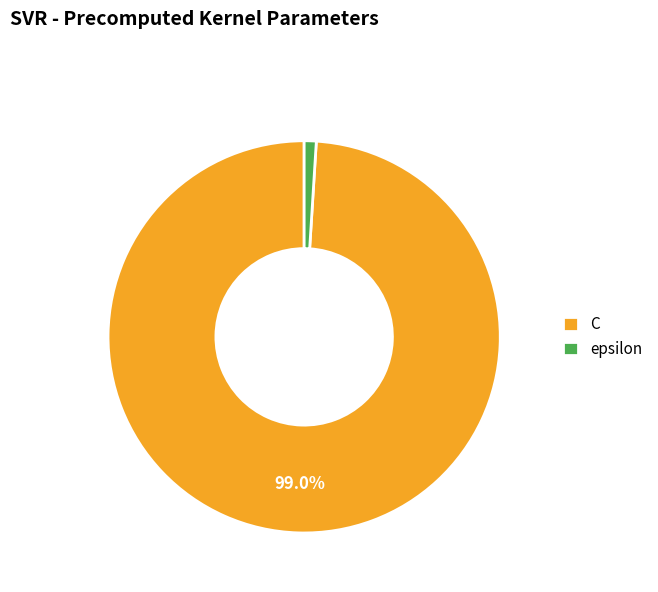

To the nearest percent, what percentage of the pie is epsilon?

1%